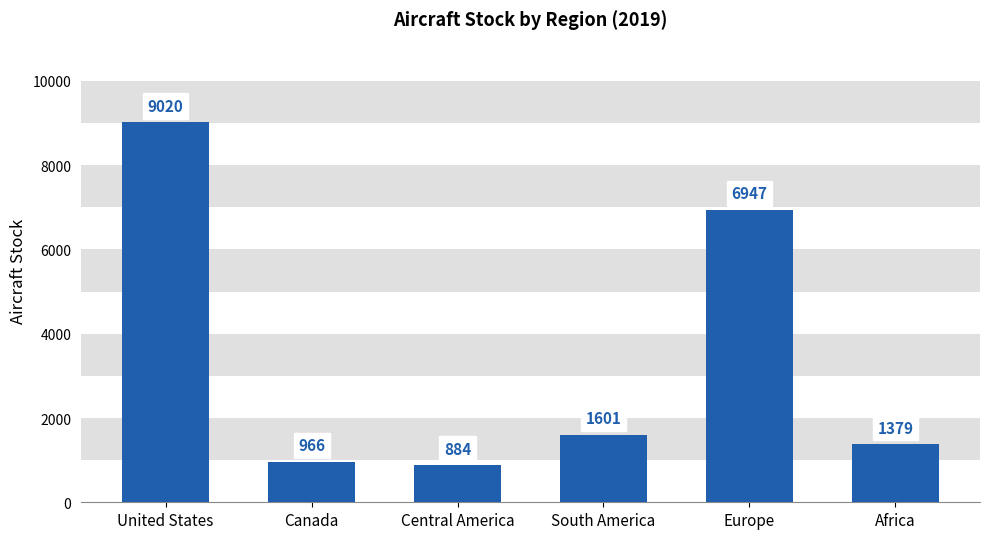

Rank the categories by value from highest to lowest.

United States, Europe, South America, Africa, Canada, Central America